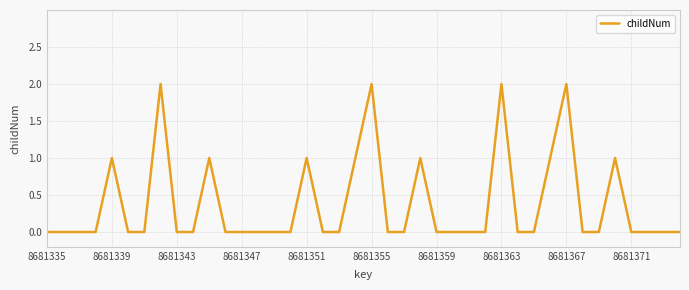

What is the difference between the maximum and minimum values?

2